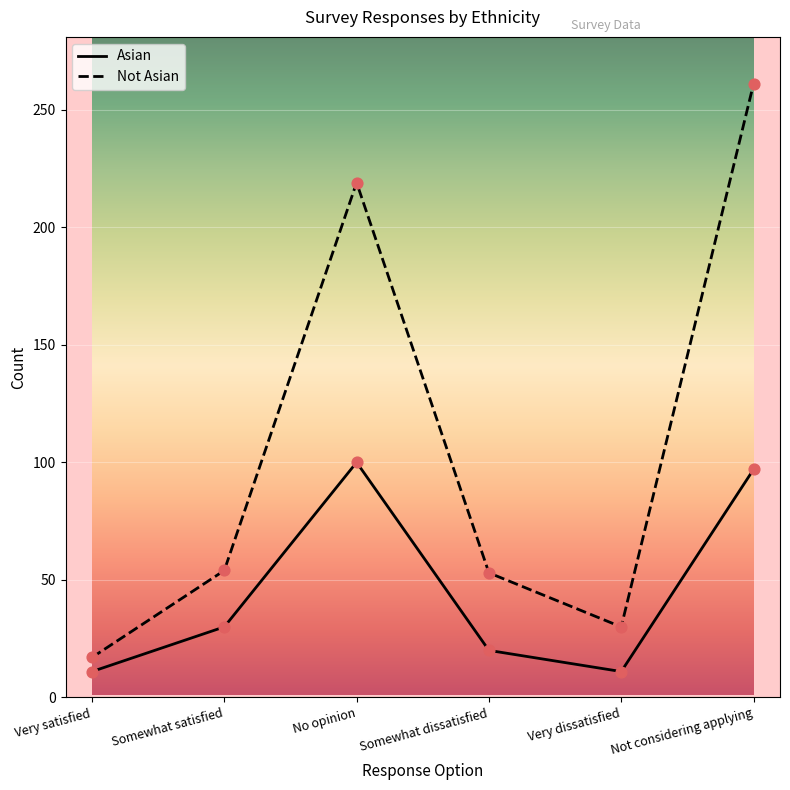

Which series changed the most between Very satisfied and Not considering applying?

Not Asian